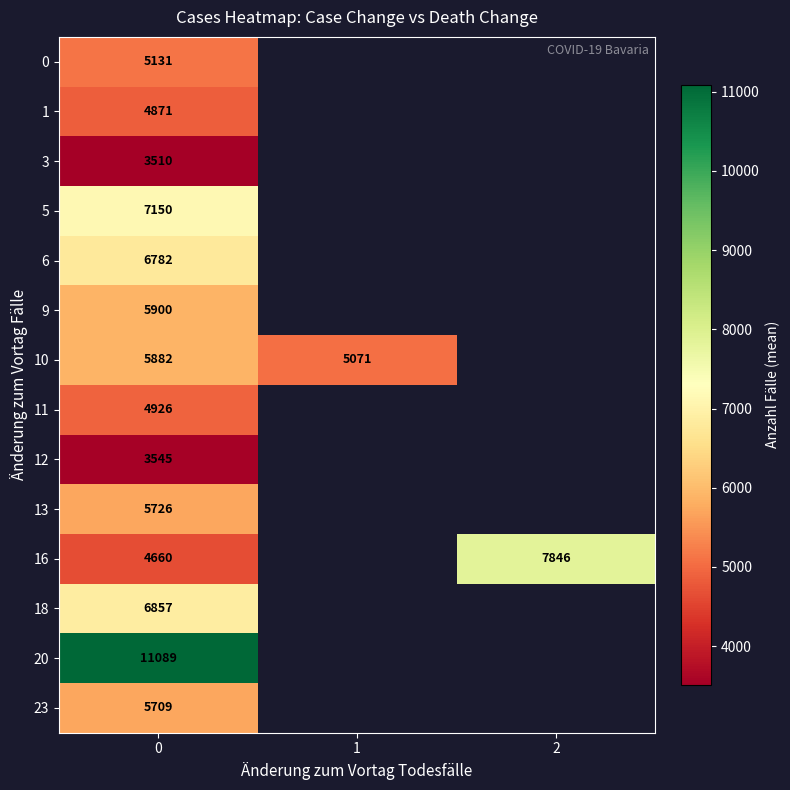

Is it true that 10 equals 9362 at 0?

False